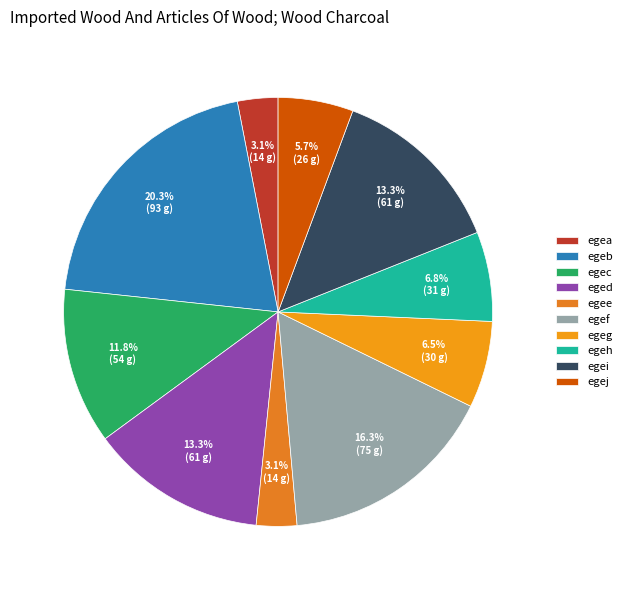

Which category has the biggest portion of the pie?

egeb